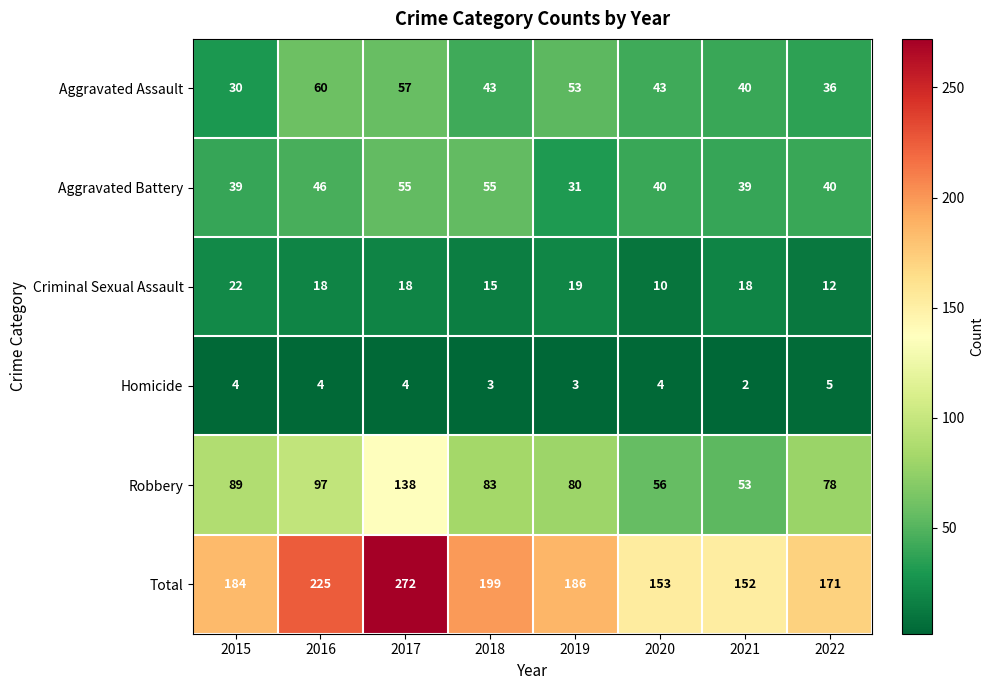

At 2016, list the series in order from smallest to largest.

Homicide, Criminal Sexual Assault, Aggravated Battery, Aggravated Assault, Robbery, Total